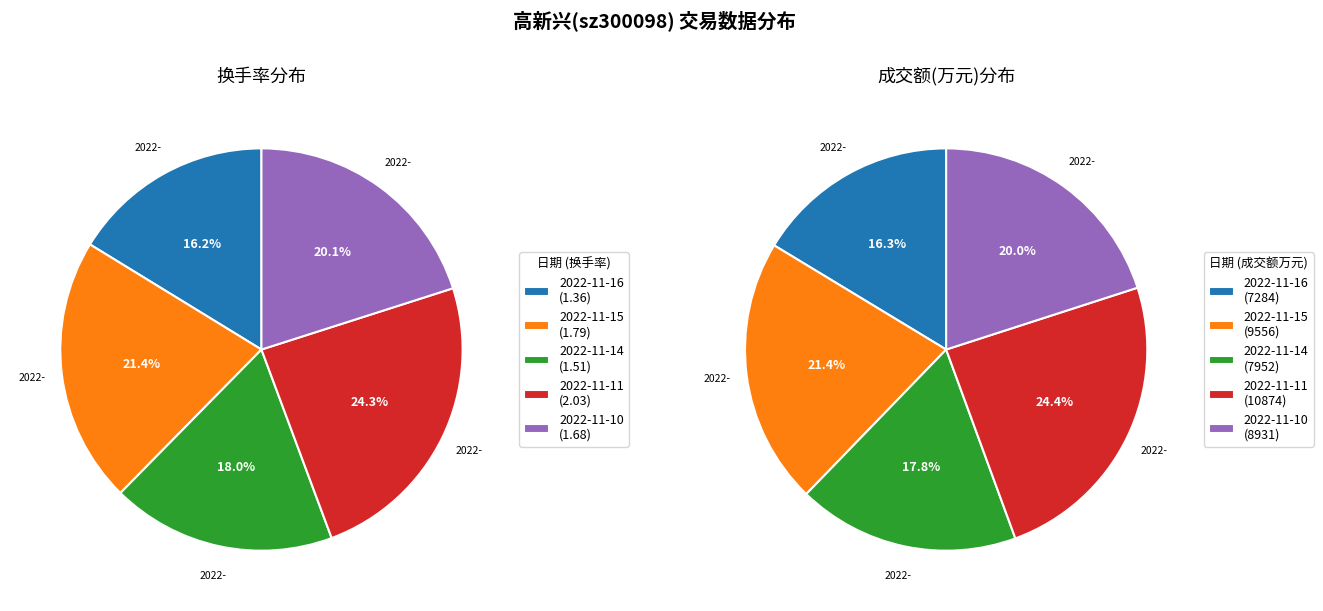

Rank the series at 2022-11-15 from lowest to highest value.

换手率, 成交额(万元)